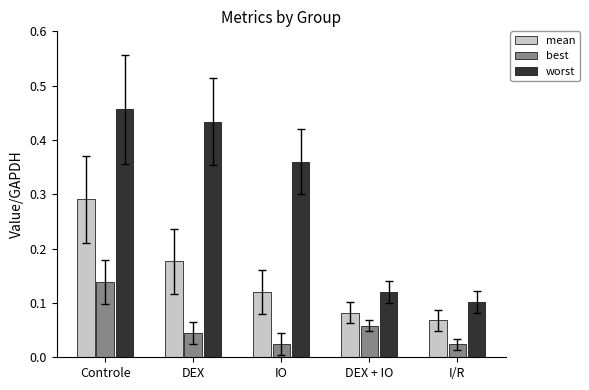

Is it true that worst equals 0.1 at IO?

False